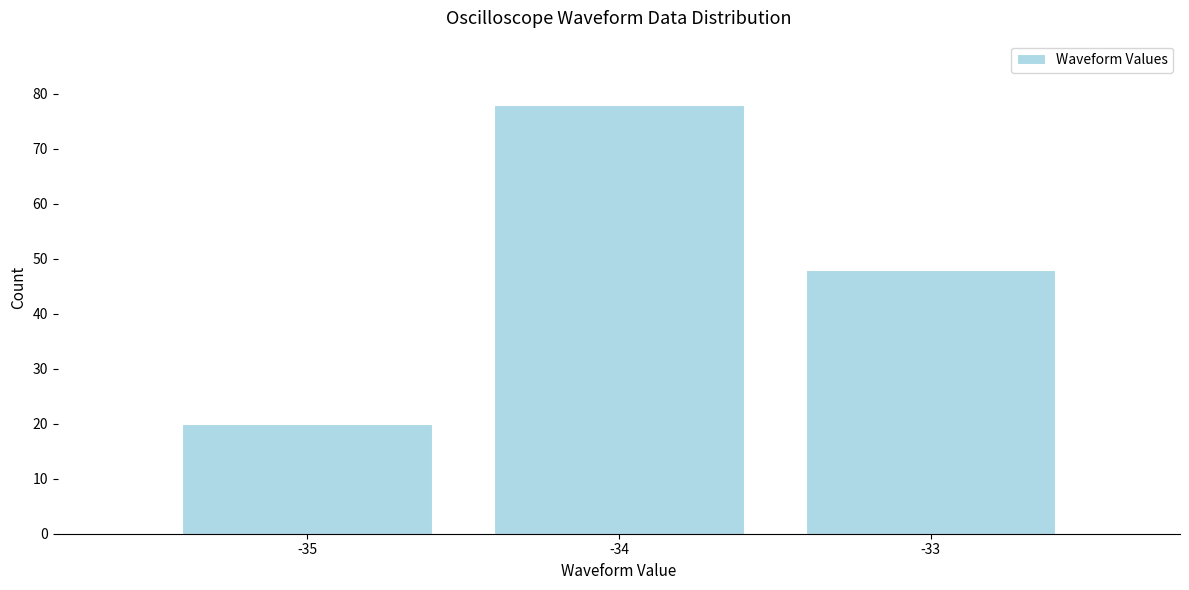

Reading left to right, transcribe this chart: for each bar, give the range it covers on the x-axis and its height. The values are not printed on the chart, so give them approximately, as read against the axis.

-35.5 to -34.5: 20
-34.5 to -33.5: 78
-33.5 to -32.5: 48